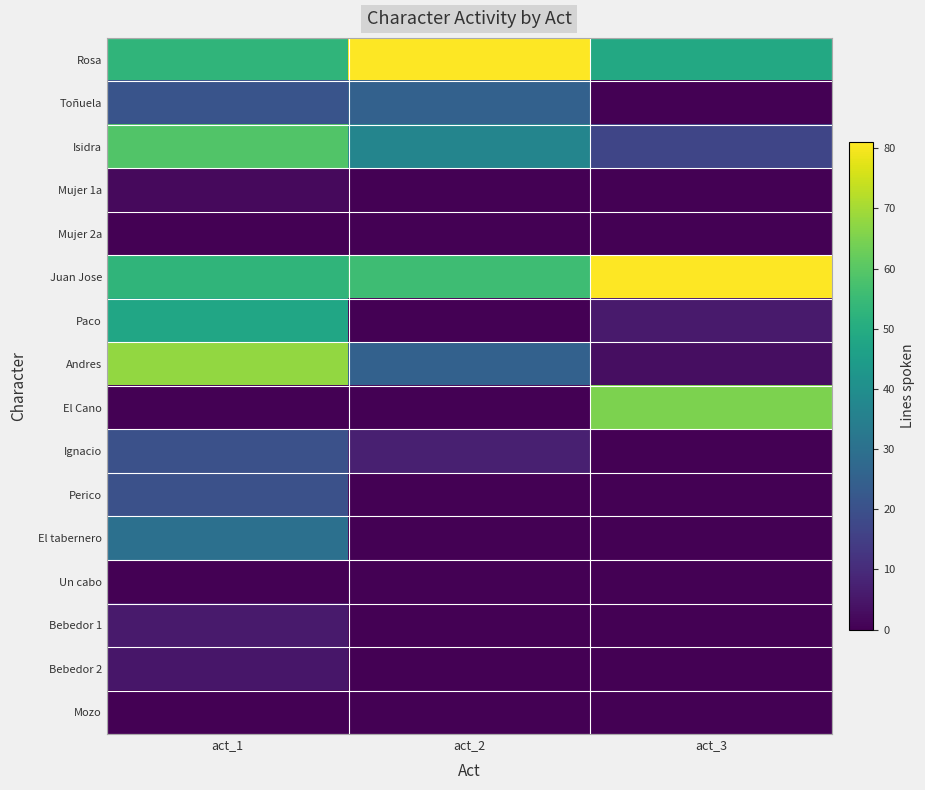

What is the total value across all series at act_2?

231